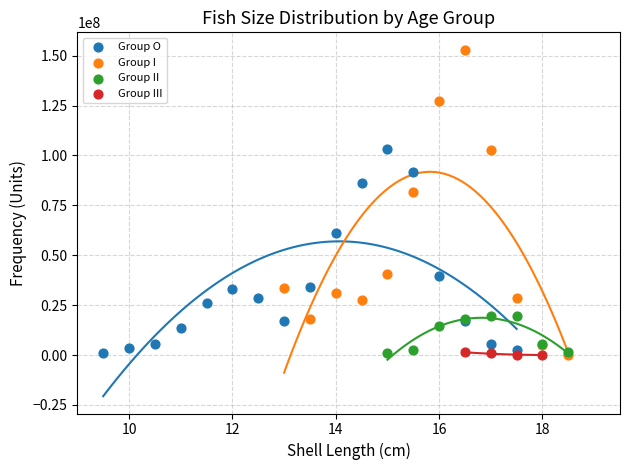

Which series contains the highest Y value?

Group I